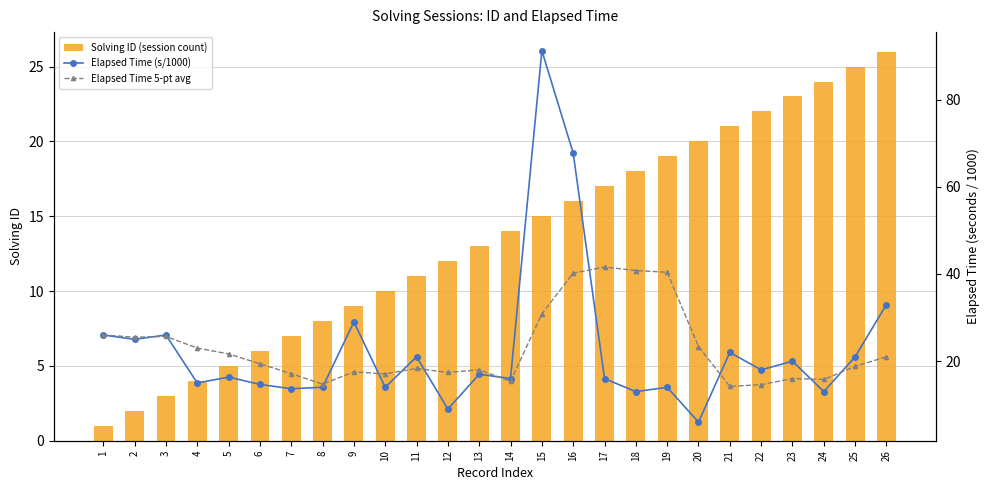

Which has a higher value, 21 or 9?

21